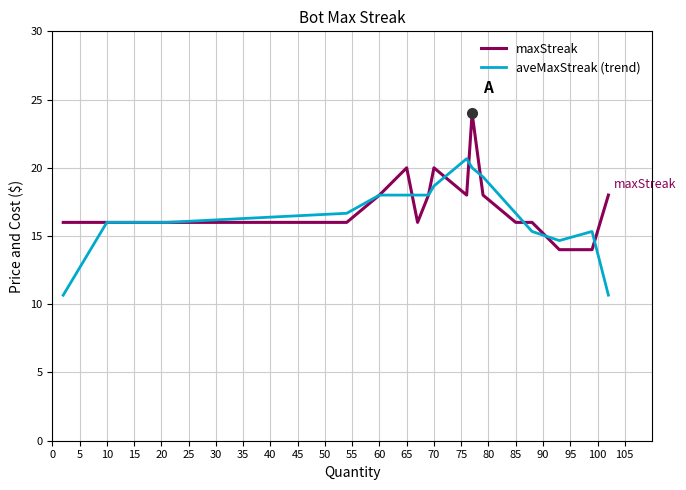

What is the highest value of the aveMaxStreak (trend) series?

20.7